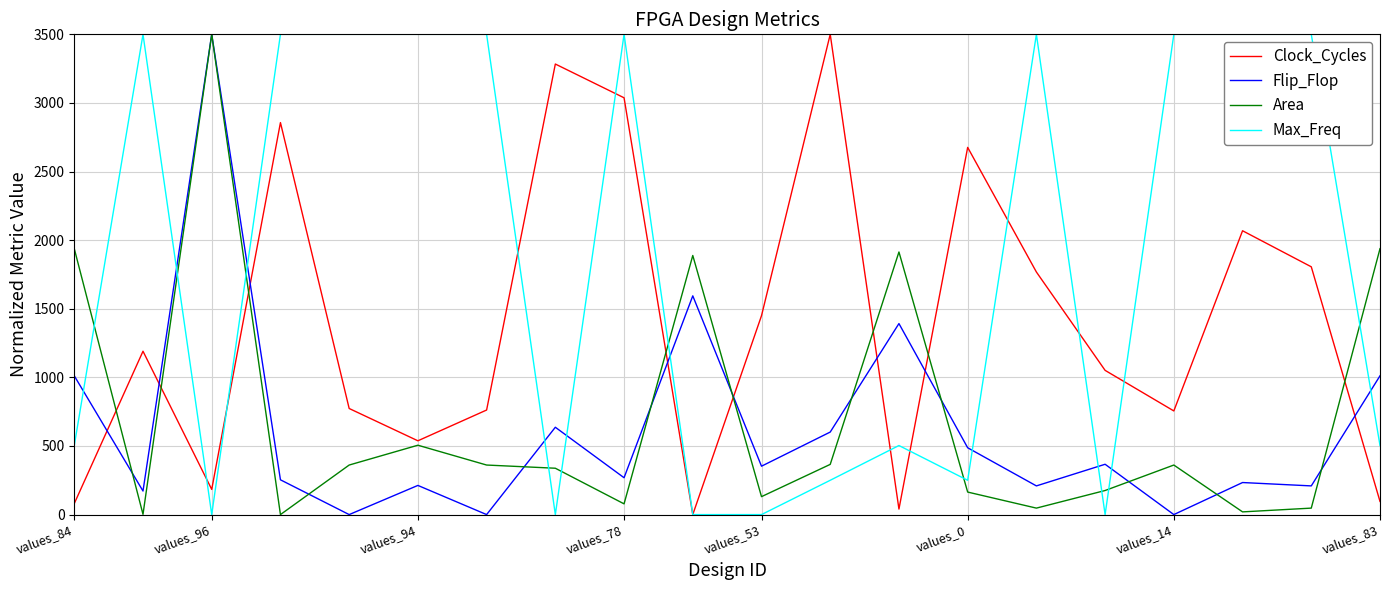

True or false: Clock_Cycles and Flip_Flop cross at least once.

True